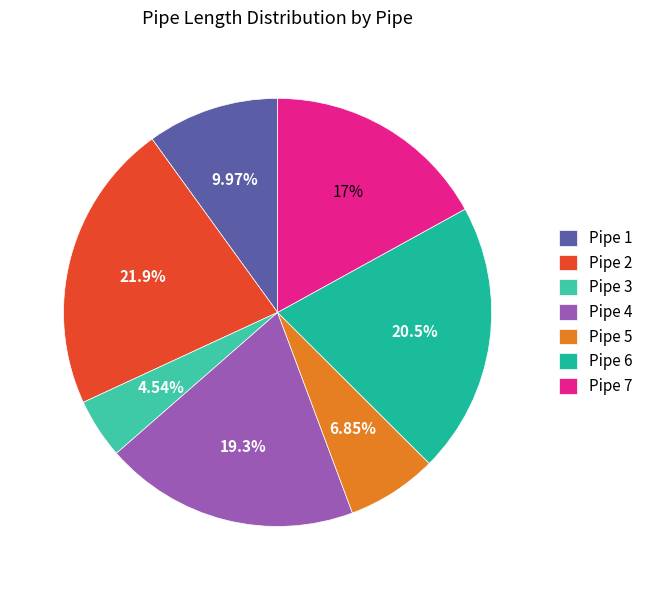

Between Pipe 2 and Pipe 6, which is larger?

Pipe 2